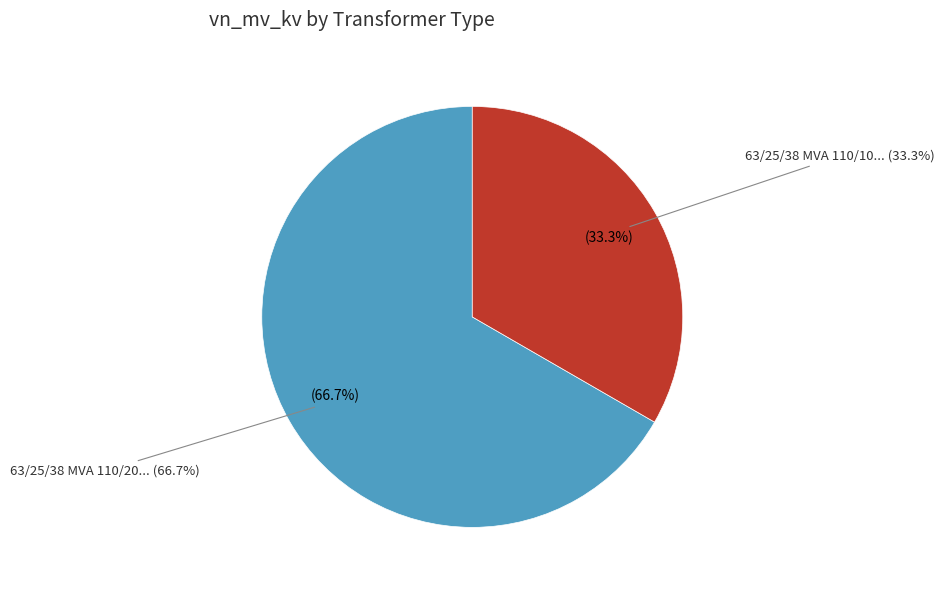

Is there a majority slice in this chart?

Yes